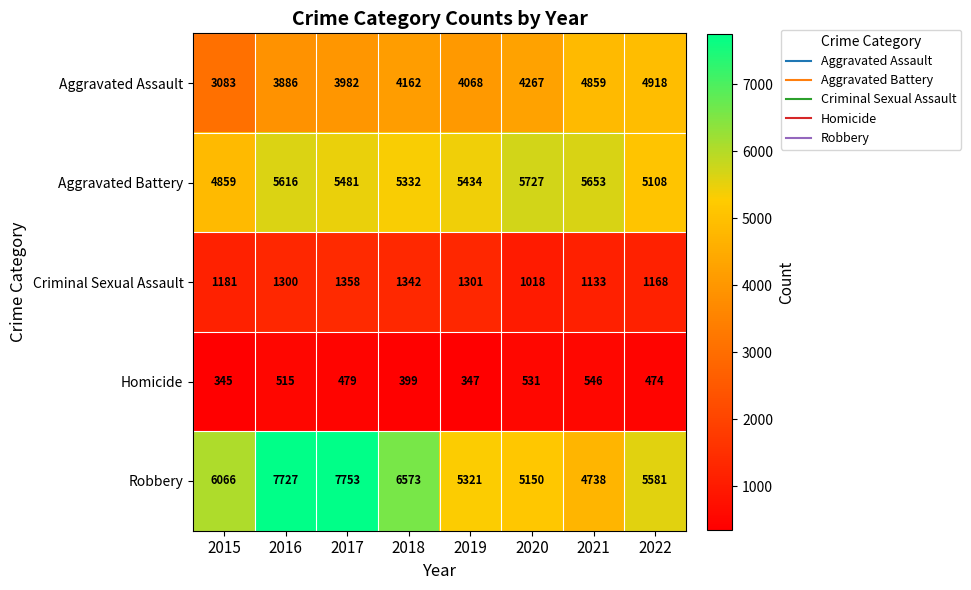

At how many categories does at least one series exceed 1312?

8